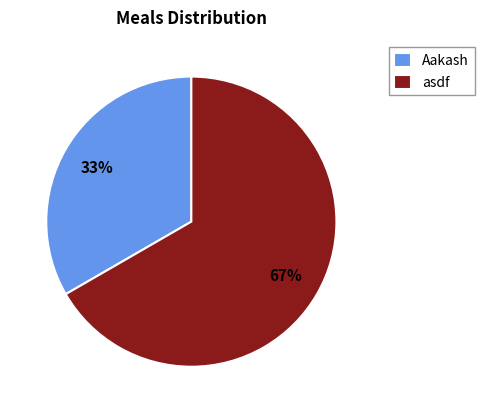

To the nearest percent, what is the combined percentage of Aakash and asdf?

100%